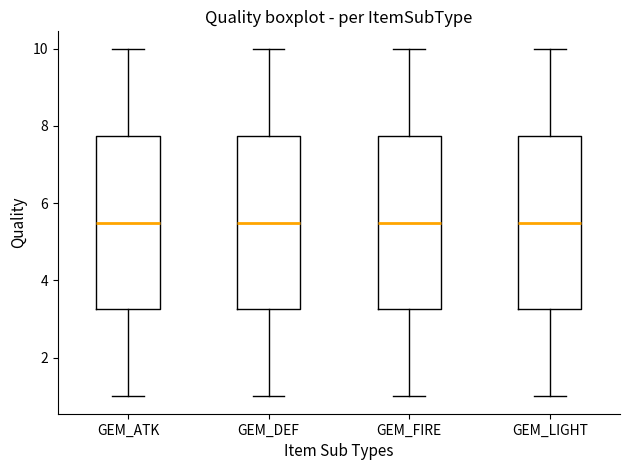

Where is the upper edge of the box for GEM_DEF on the y-axis? The values are not printed on the chart, so give them approximately, as read against the axis.

7.8